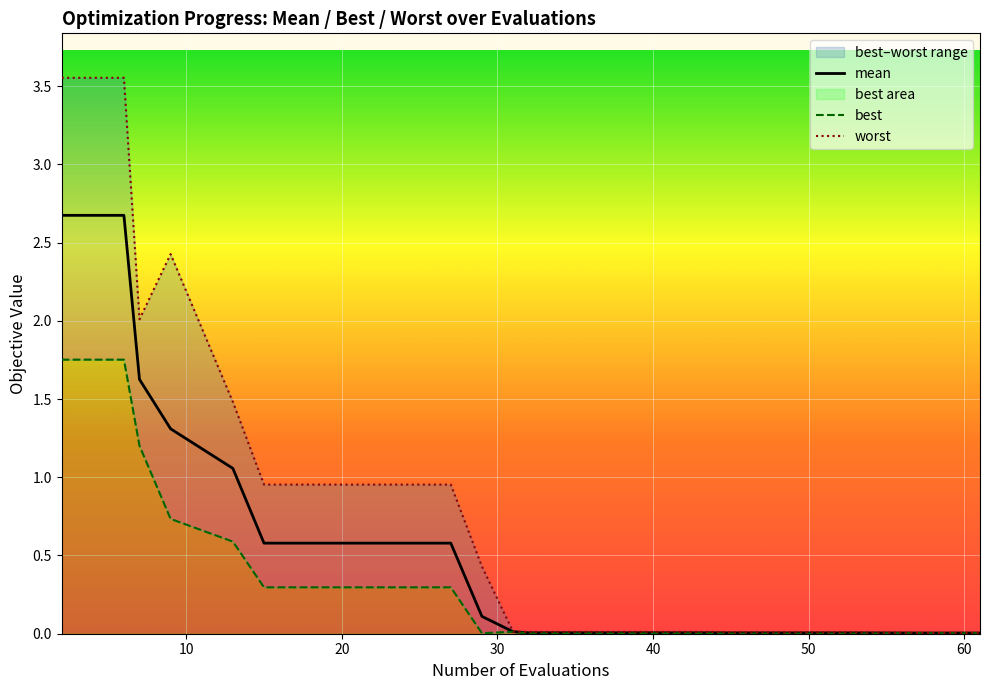

True or false: worst and best cross at least once.

False